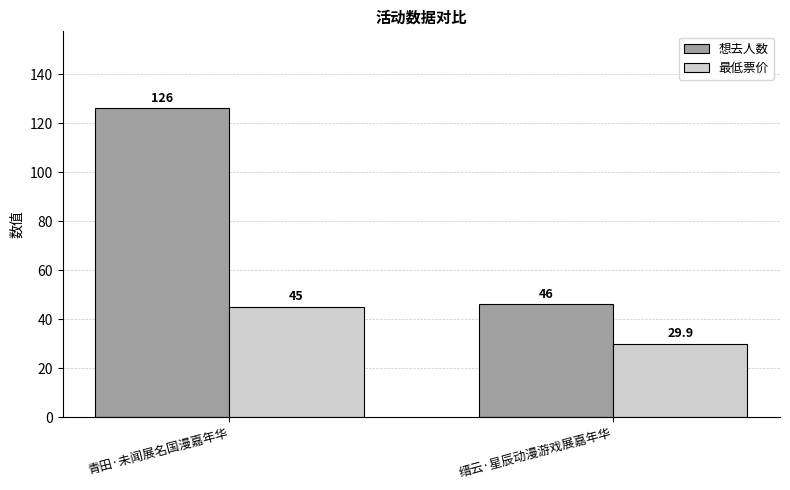

What is the difference between the 想去人数 values at 缙云·星辰动漫游戏展嘉年华 and 青田·未闻展名国漫嘉年华?

80.0